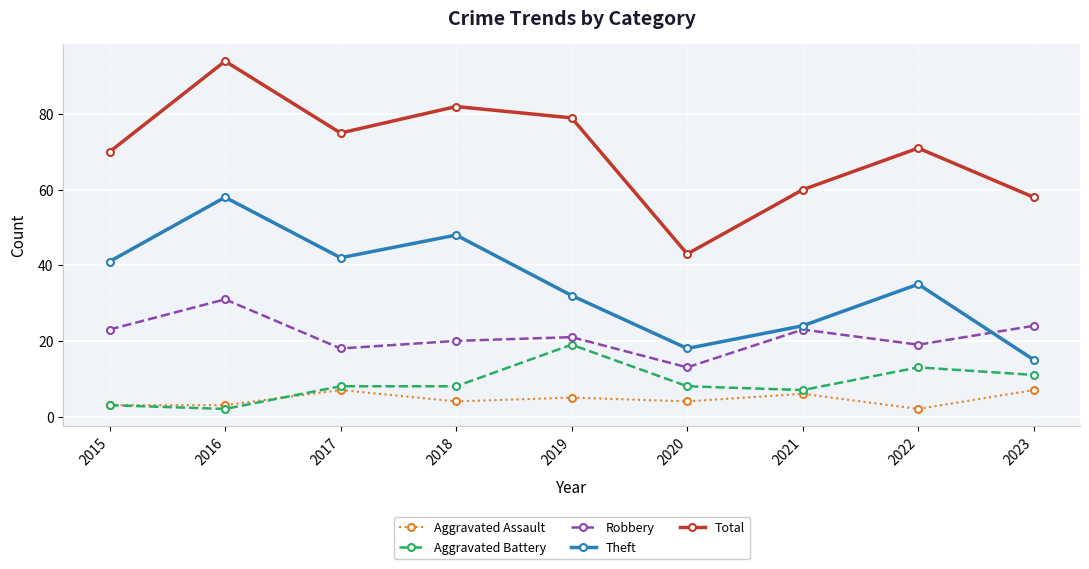

How many lines are shown in the chart?

5